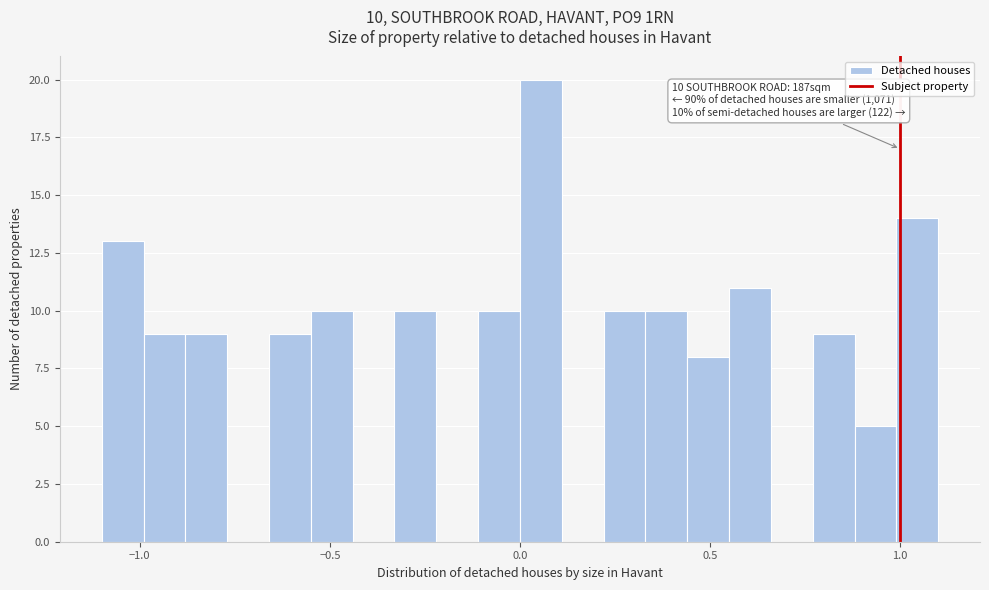

Around what value on the x-axis is the tallest bar? Give the approximate position of its centre, as read against the axis.

0.05